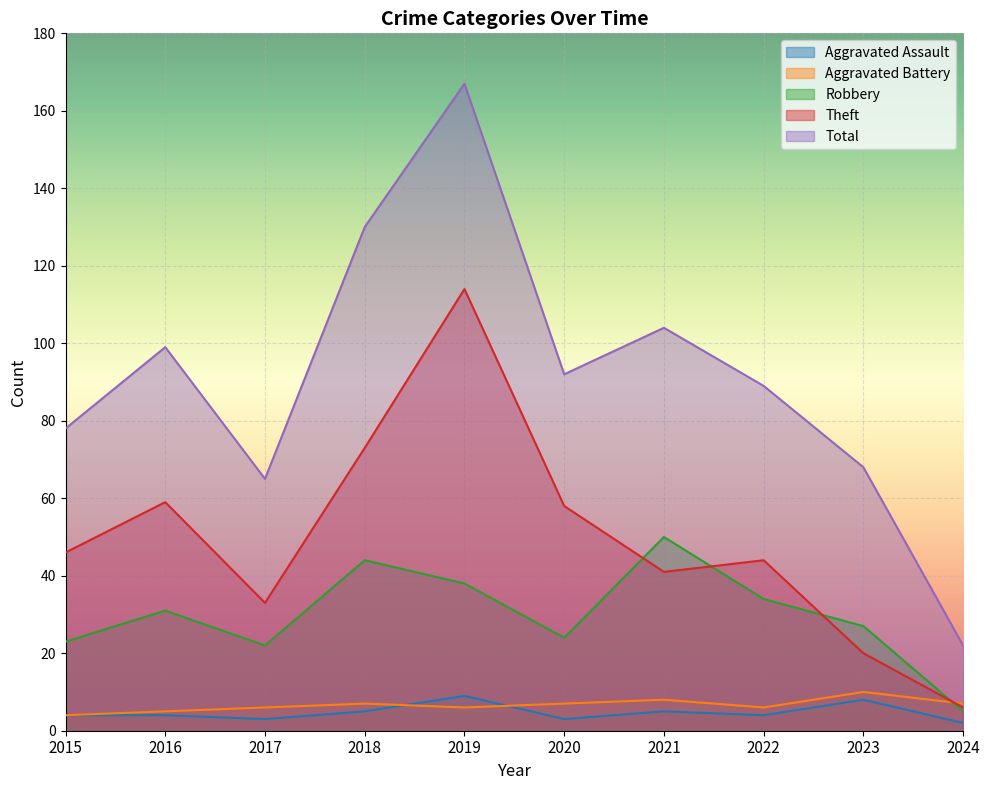

What is the value of the Aggravated Assault point at the 7th from the left?

5